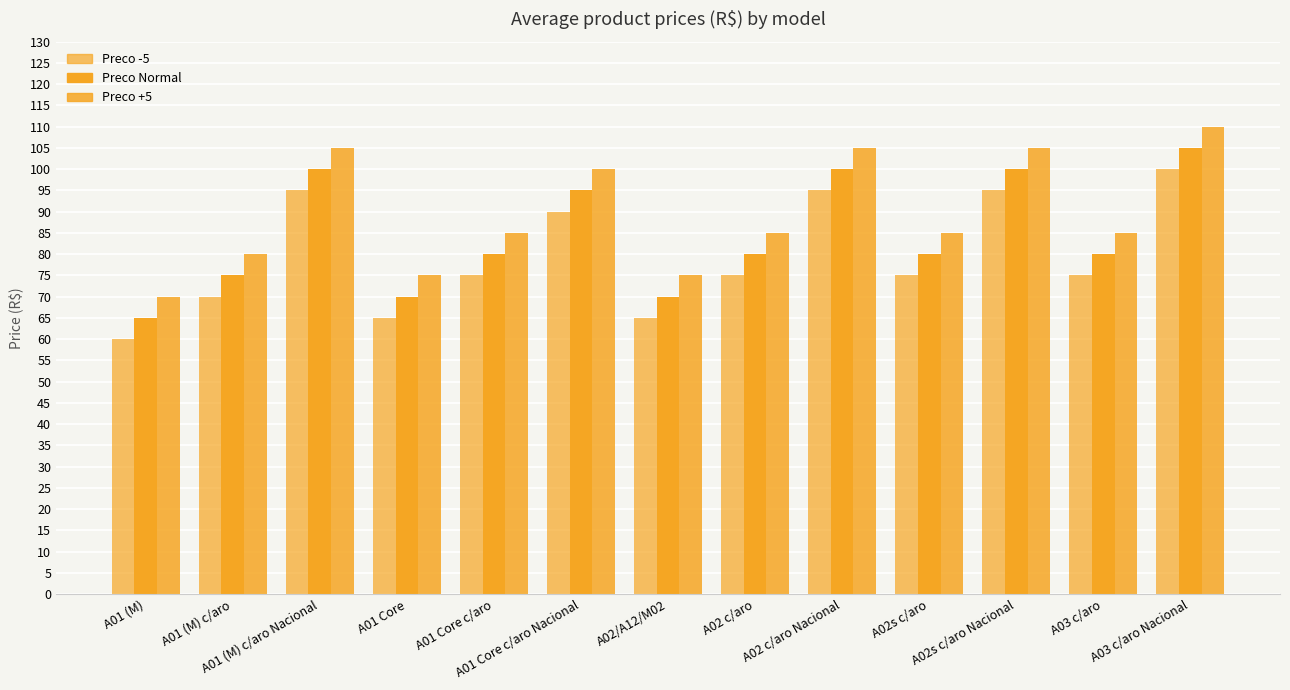

Are the bars horizontal?

No